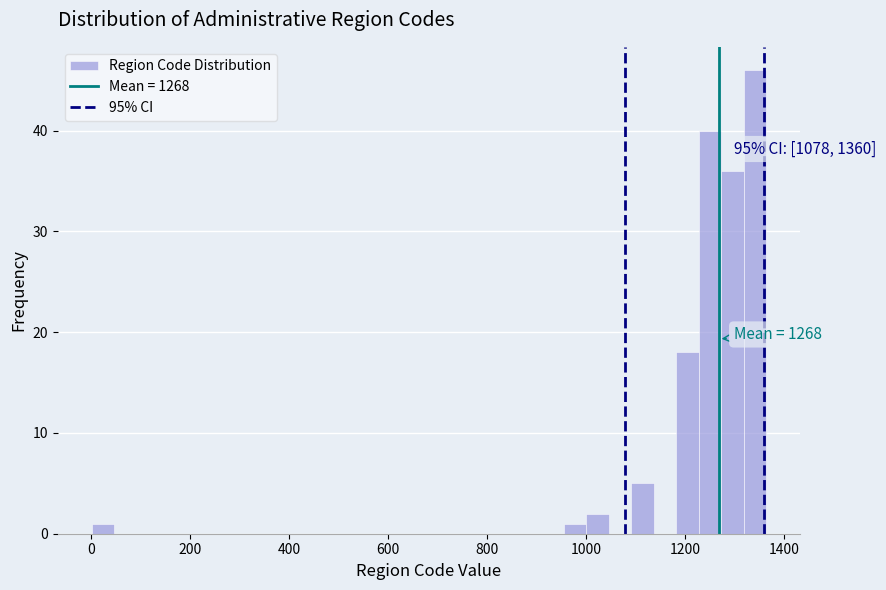

Around what value on the x-axis is the tallest bar? Give the approximate position of its centre, as read against the axis.

1340